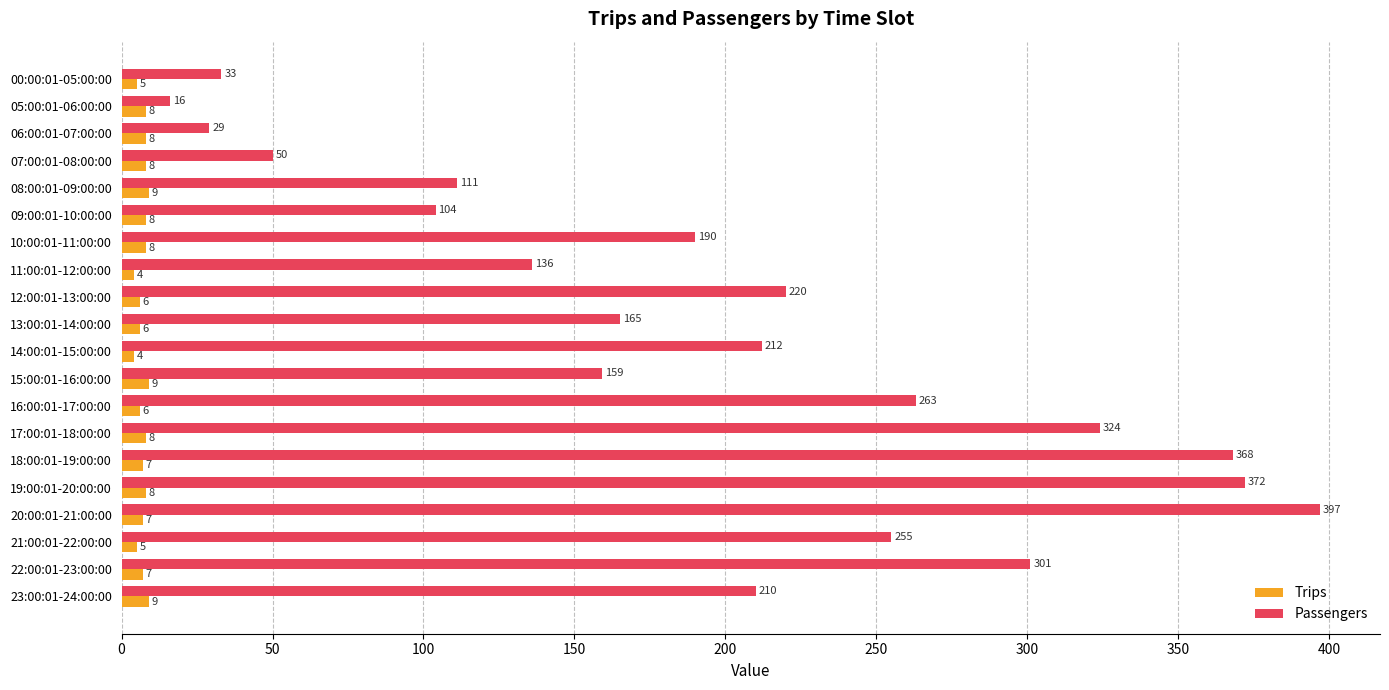

List the series in order of their overall mean, lowest first.

Trips, Passengers